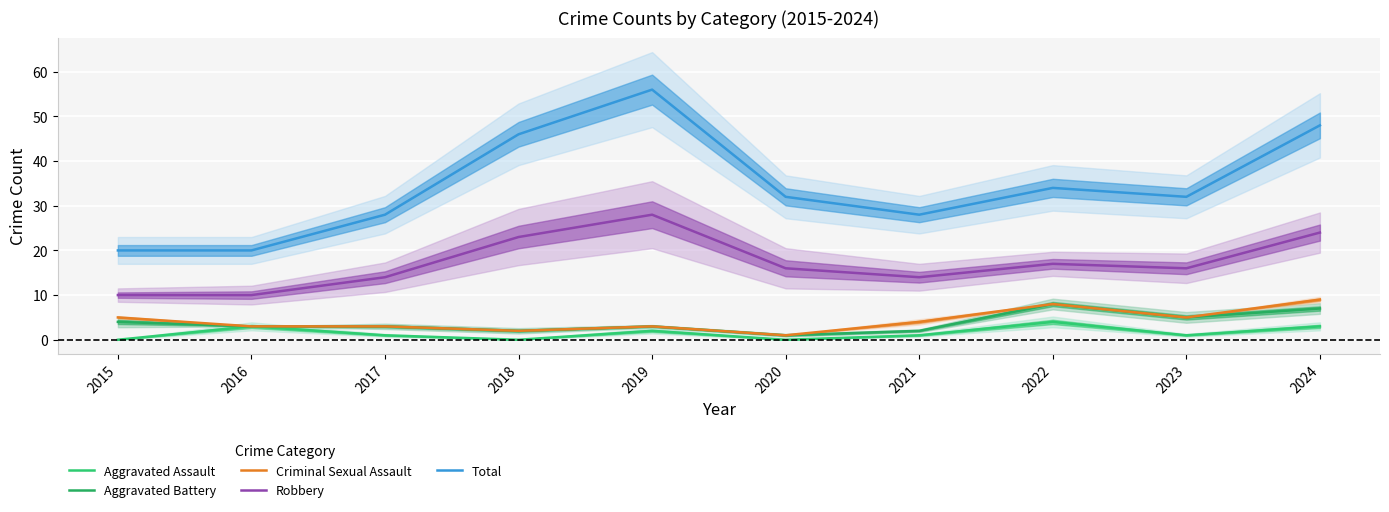

The Robbery series shows 23 at 2018. True or false?

True